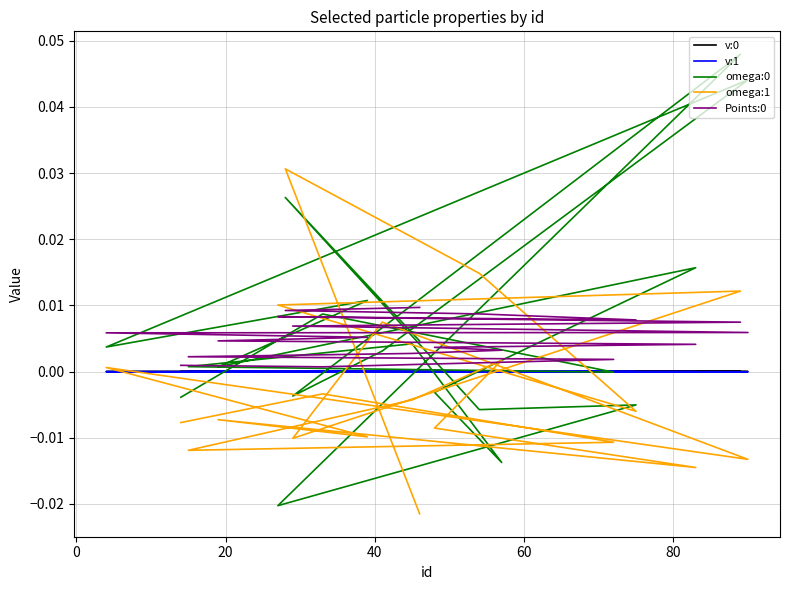

What are all the series names shown in the legend?

v:0, v:1, omega:0, omega:1, Points:0